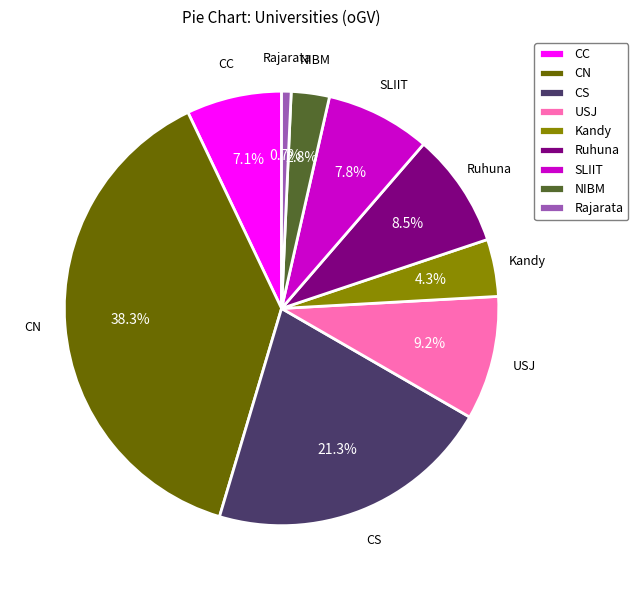

Between CC and CN, which is larger?

CN